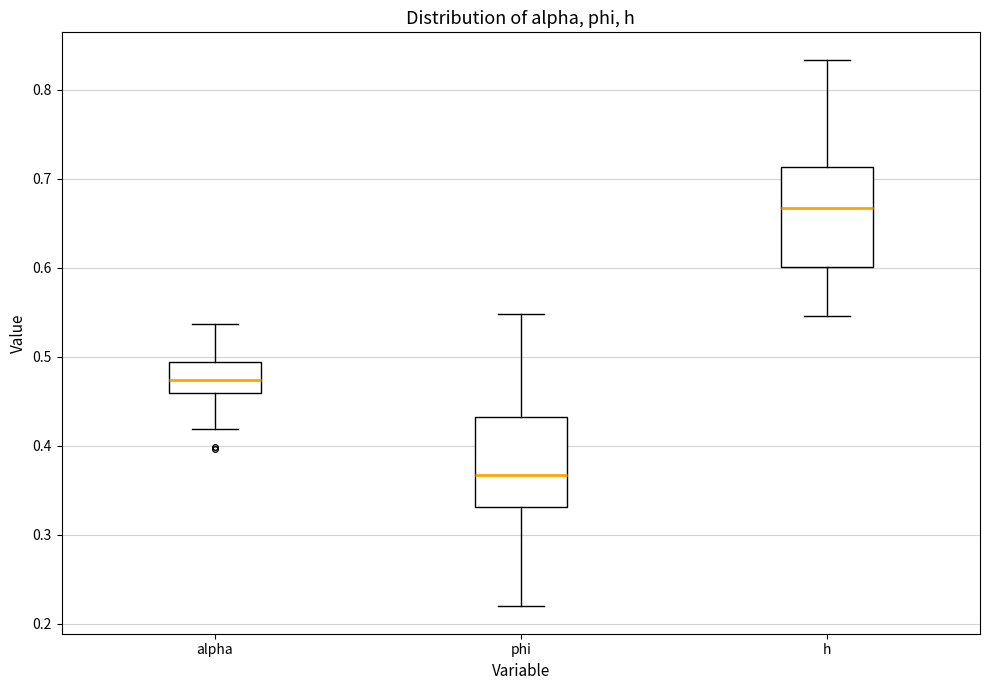

Reading left to right, read every box against the y-axis: the position of its median line, the range the box covers, and the ends of its whiskers. The values are not printed on the chart, so give them approximately, as read against the axis.

alpha: median 0.47, box 0.46 to 0.49, whiskers 0.42 to 0.54
phi: median 0.37, box 0.33 to 0.43, whiskers 0.22 to 0.55
h: median 0.67, box 0.60 to 0.71, whiskers 0.55 to 0.83